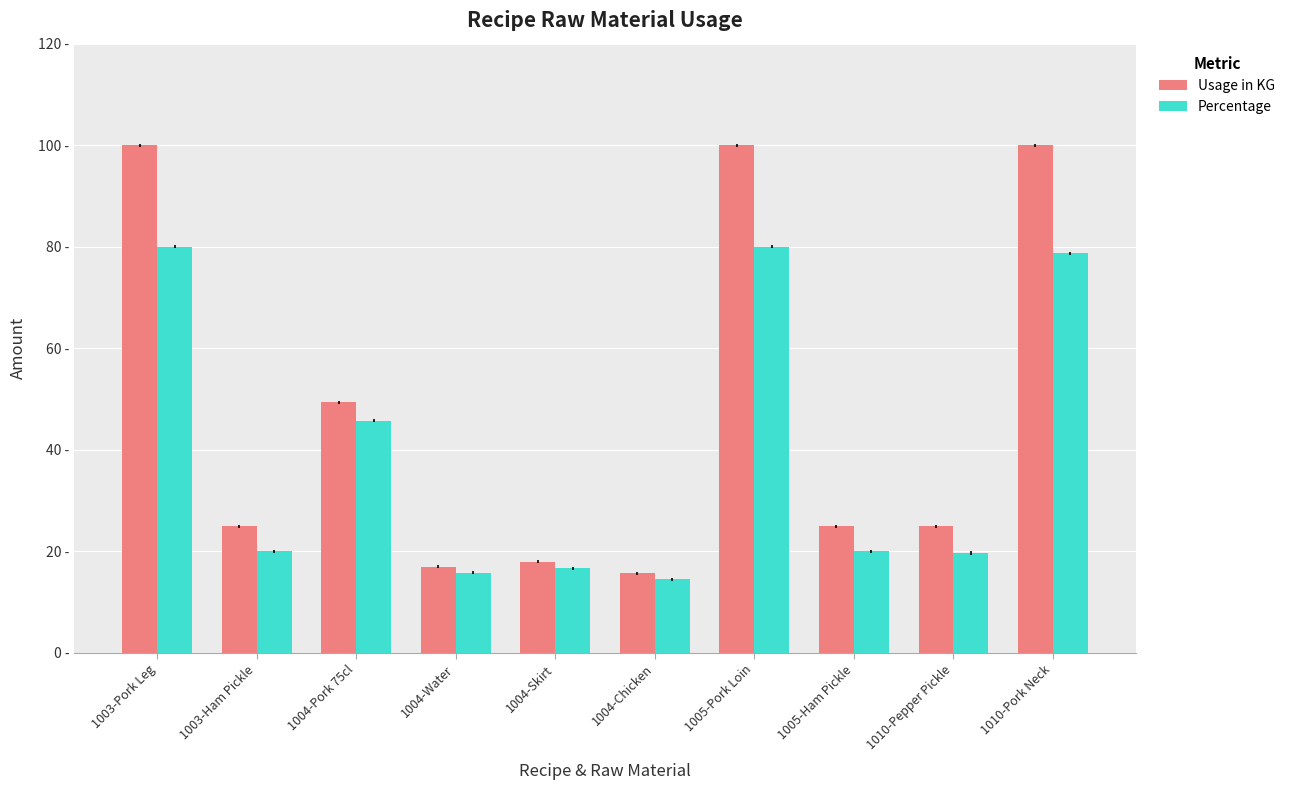

Reading left to right, what are all the values shown in this chart?

Usage in KG: 100.0	25.0	49.4	17.0	18.0	15.7	100.0	25.0	25.0	100.0
Percentage: 80.0	20.0	45.8	15.8	16.7	14.6	80.0	20.0	19.7	78.7